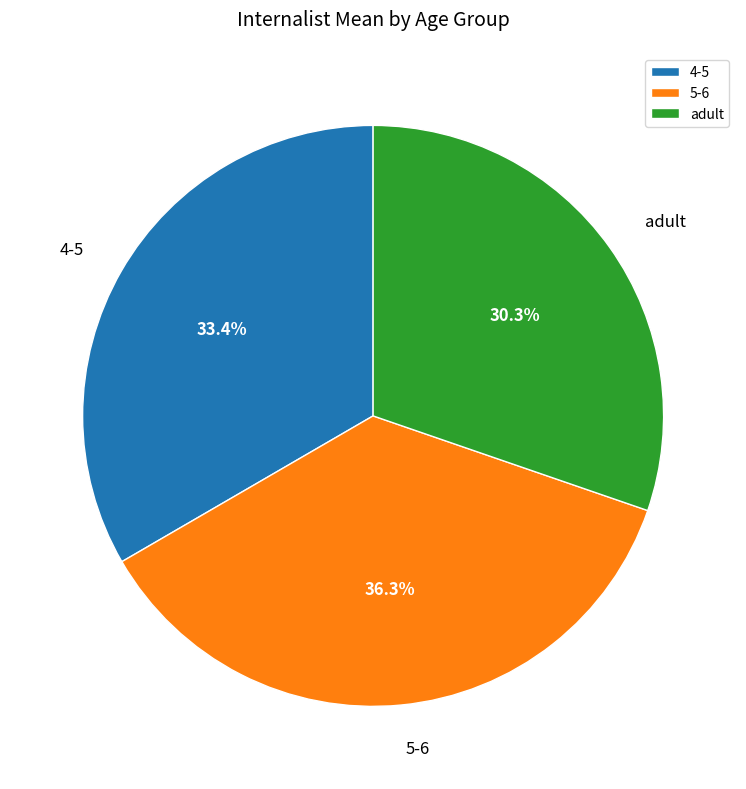

Between 5-6 and adult, which is larger?

5-6